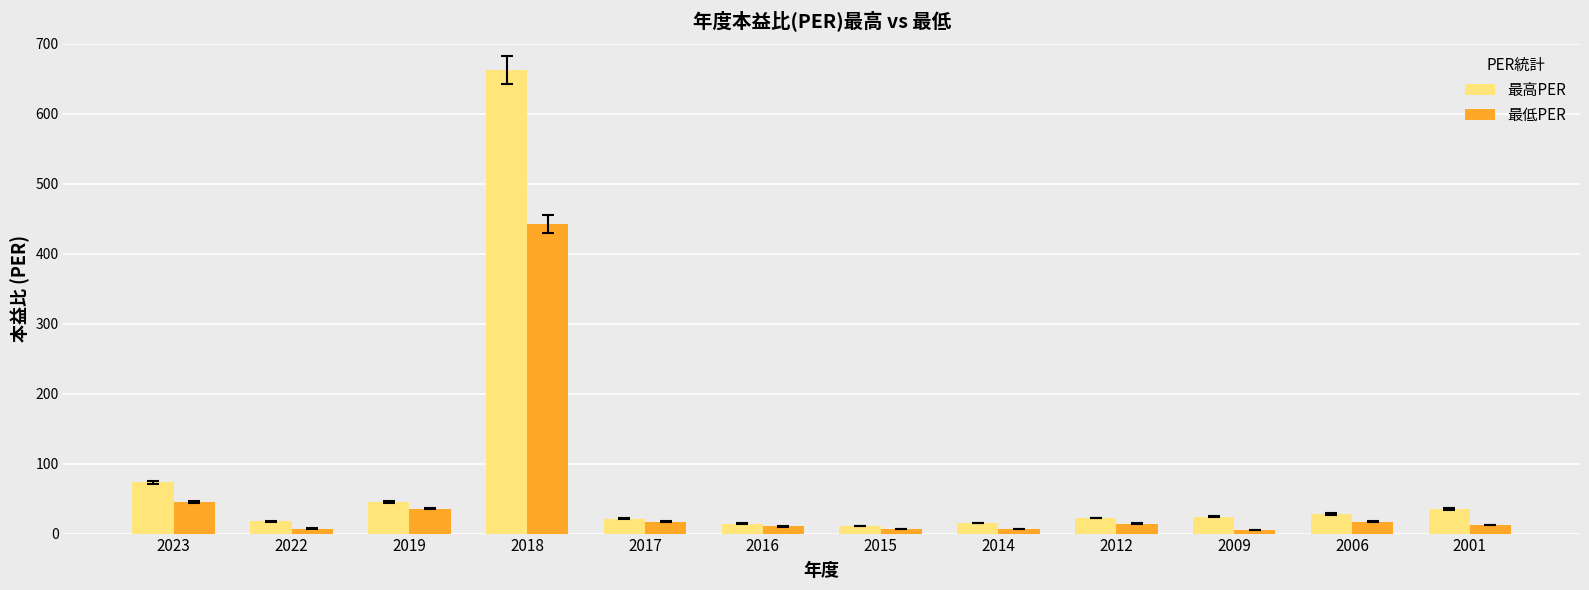

At which label does 最低PER reach its peak?

2018